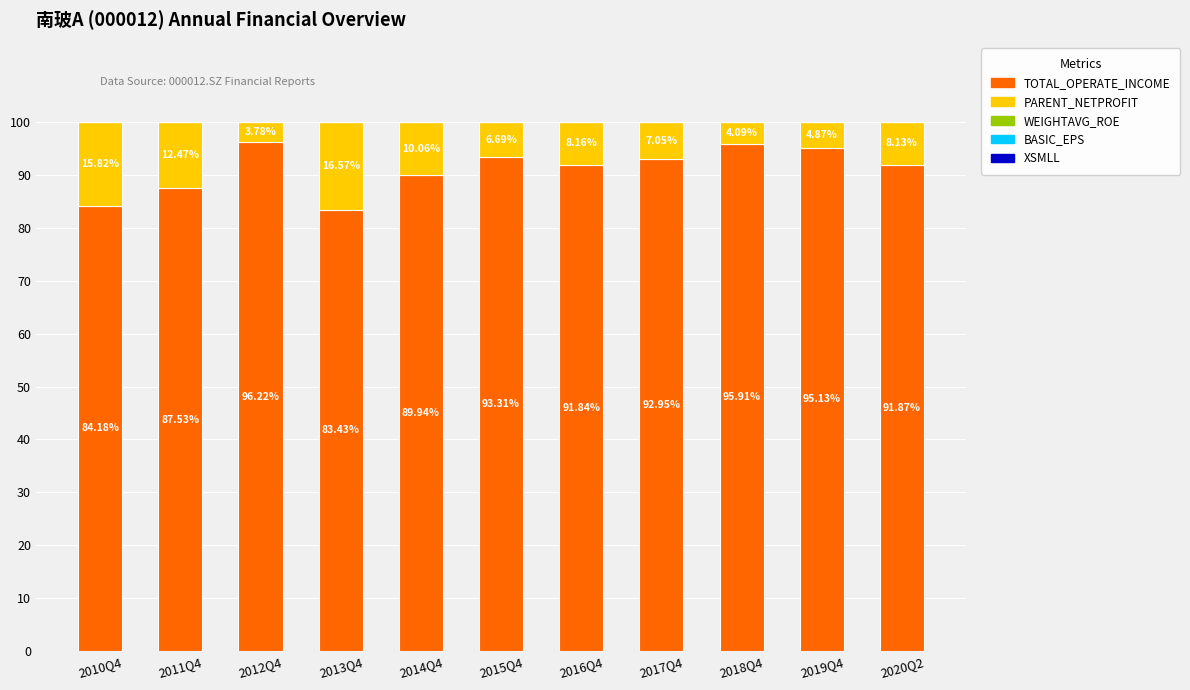

The PARENT_NETPROFIT series shows 3.8 at 2012Q4. True or false?

True